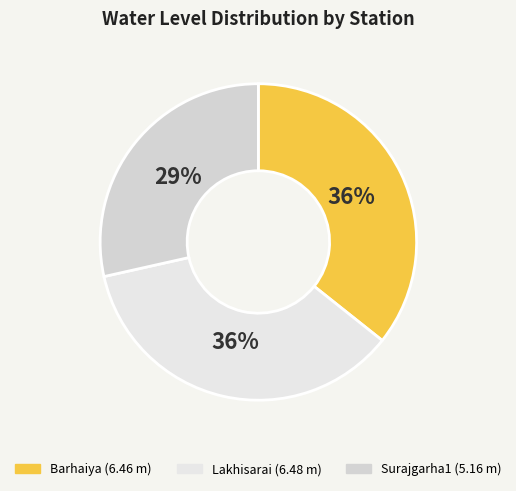

Combined, do Barhaiya and Surajgarha1 account for over 50%?

Yes